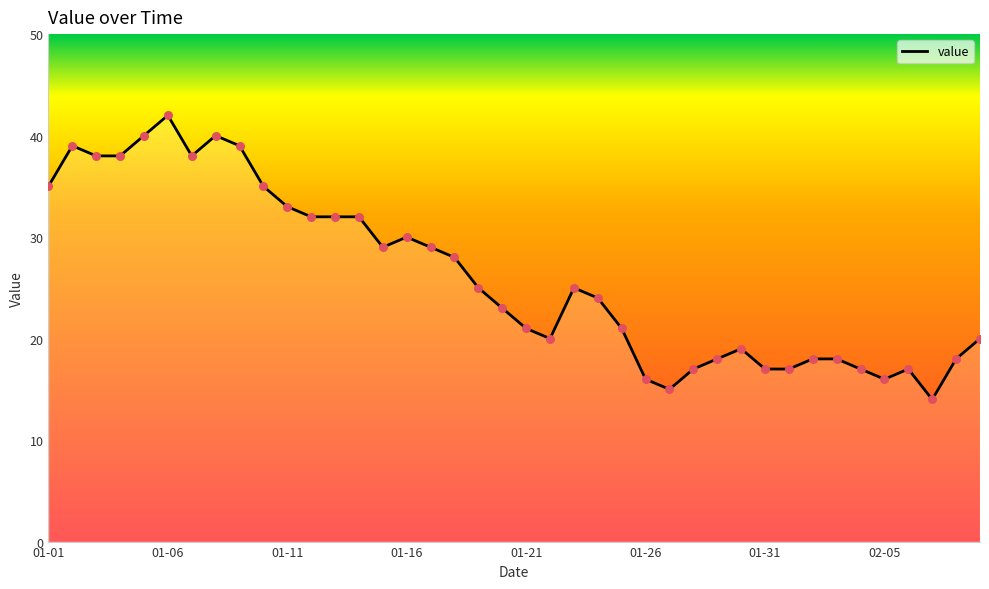

What is the greatest value displayed?

42